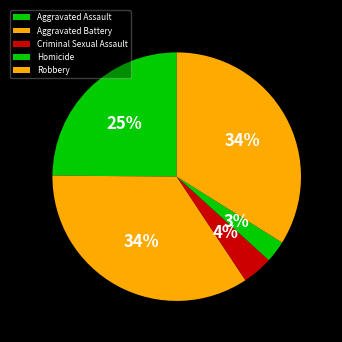

Is the sum of Homicide and Robbery greater than half?

No